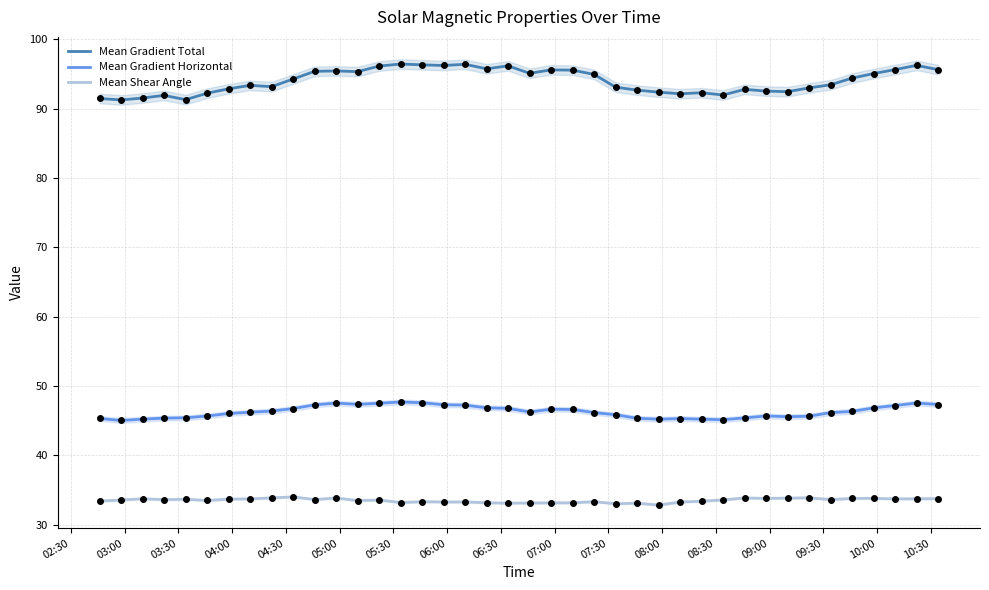

Which series has the widest spread of Y values?

Mean Gradient Total